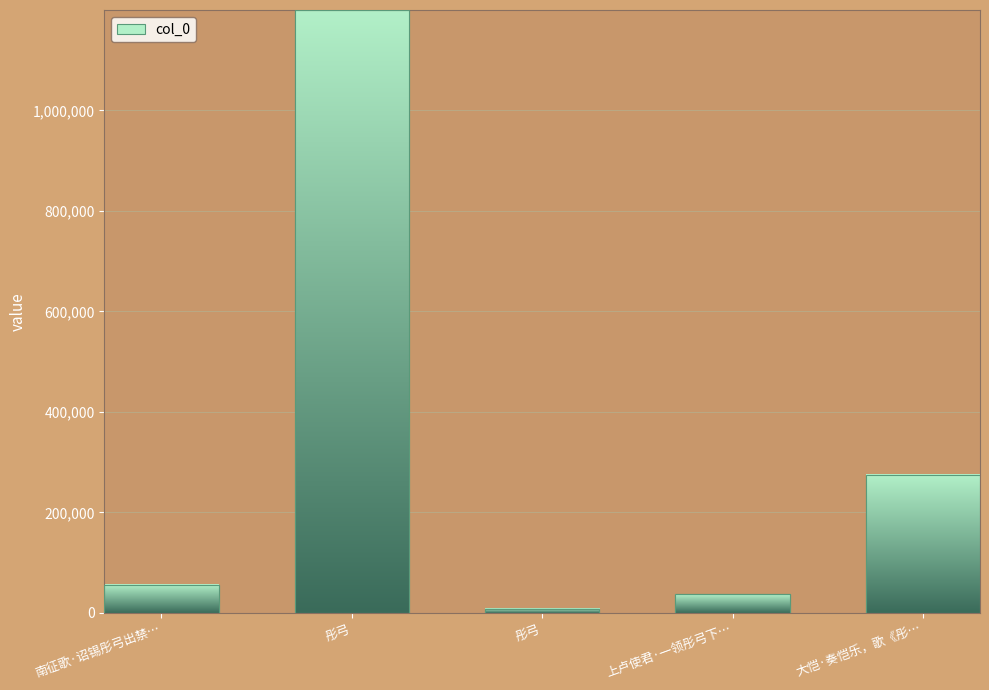

The chart shows a value of 11067 at 上卢使君·一领彤弓下…. True or false?

False